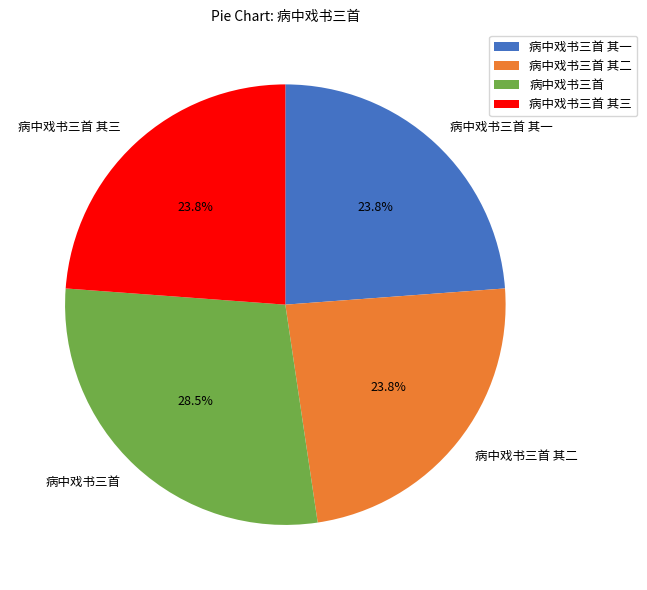

Approximately how many times larger is the value at 病中戏书三首 其三 compared to 病中戏书三首?

0.8